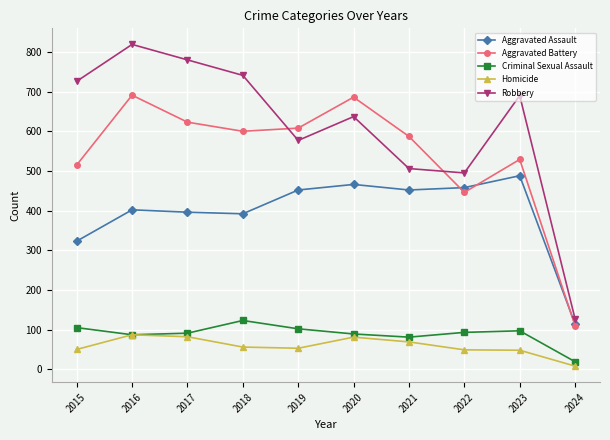

True or false: Criminal Sexual Assault has more than 1 interior local peaks.

True